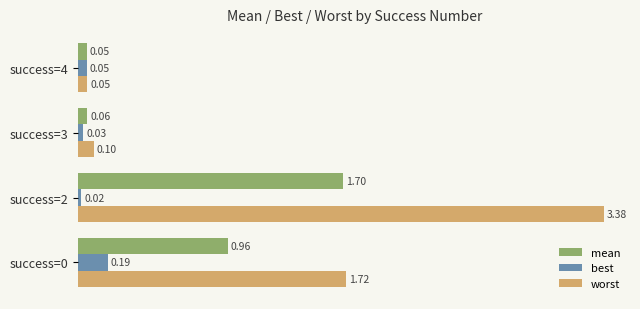

At which category is the sum across all series the highest?

success=2